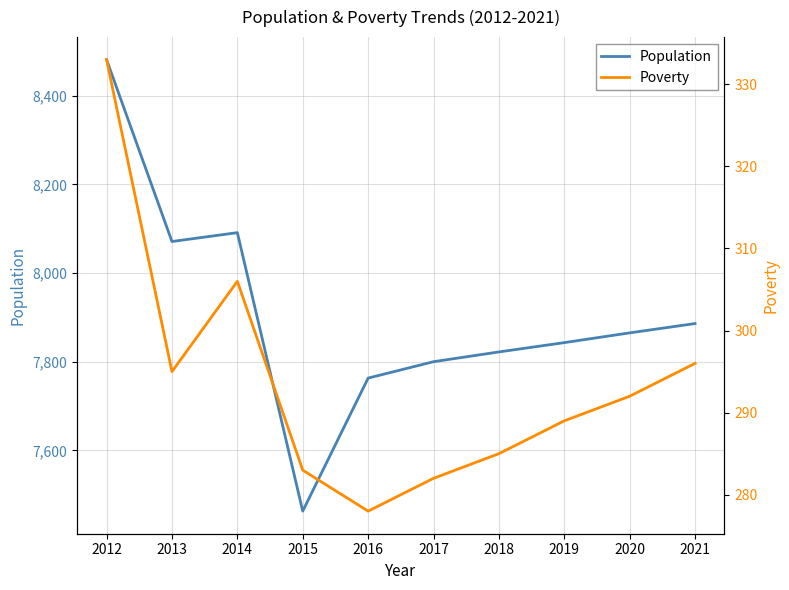

True or false: Population and Poverty cross at least once.

False